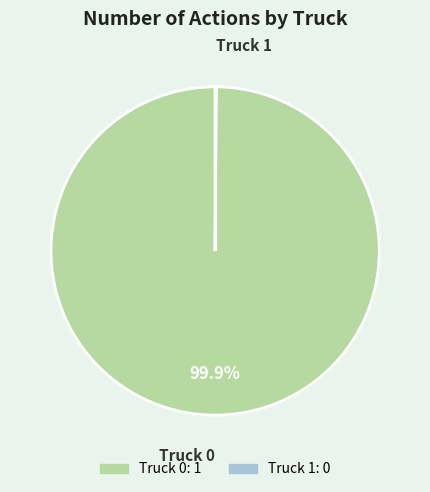

Which category has the biggest portion of the pie?

Truck 0